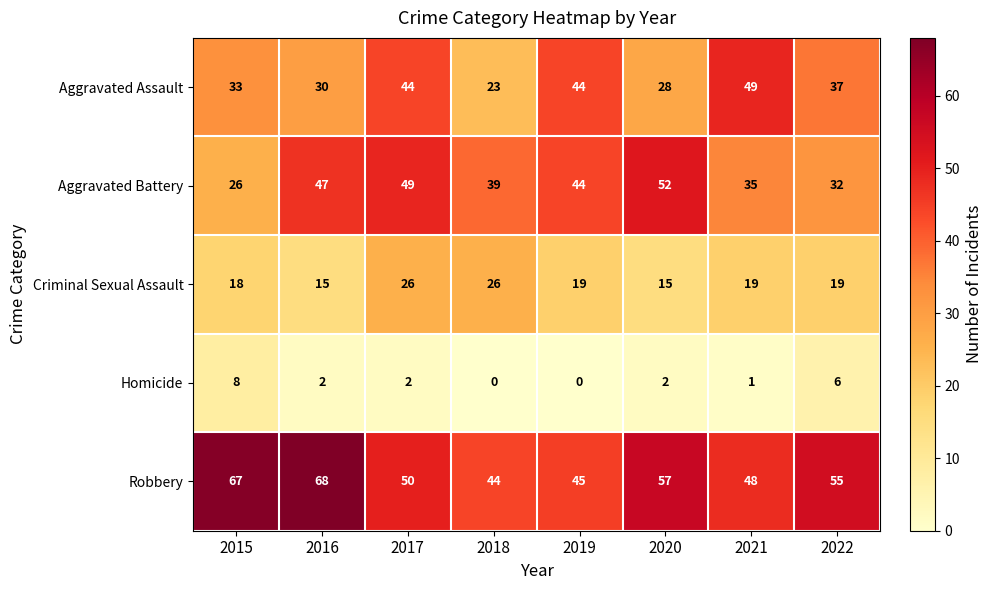

What is the difference between the second highest and minimum values in the Homicide series?

6